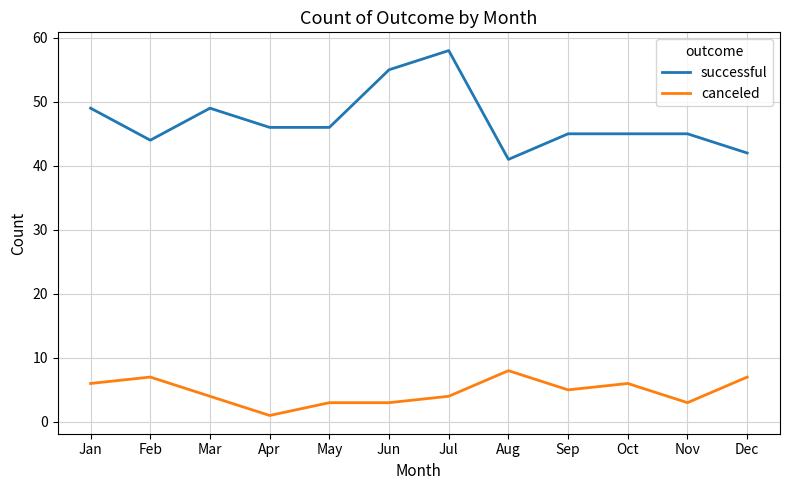

List the series in order of their peak value, lowest first.

canceled, successful